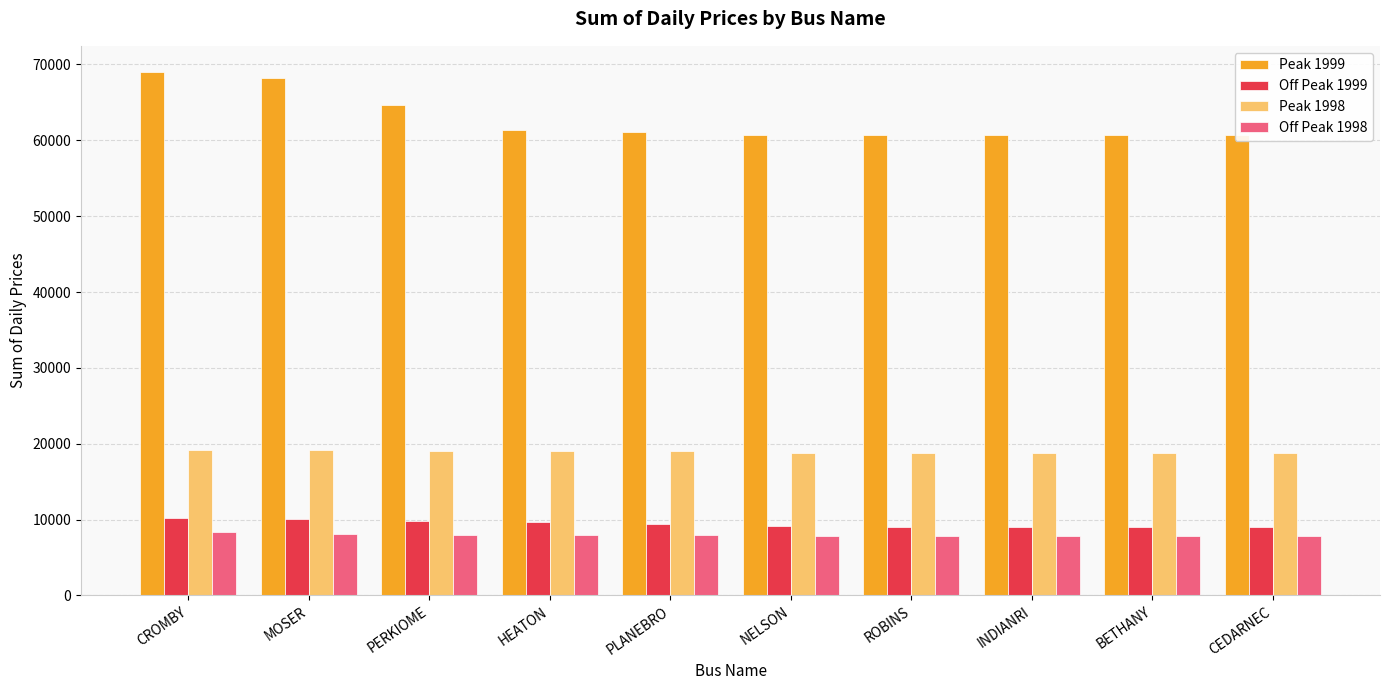

Reading left to right, what are all the values shown in this chart?

Peak 1999: 69000.8	68214.0	64627.6	61407.1	61147.1	60691.5	60636.8	60633.5	60631.7	60631.5
Off Peak 1999: 10171.1	10040.6	9771.4	9646.7	9421.7	9199.3	9060.4	9032.3	9031.1	9027.1
Peak 1998: 19235.2	19131.7	19080.3	19054.8	18996.0	18835.1	18784.1	18762.8	18744.2	18738.0
Off Peak 1998: 8382.0	8101.4	8016.0	8014.6	7957.7	7883.4	7809.4	7806.4	7801.1	7791.0